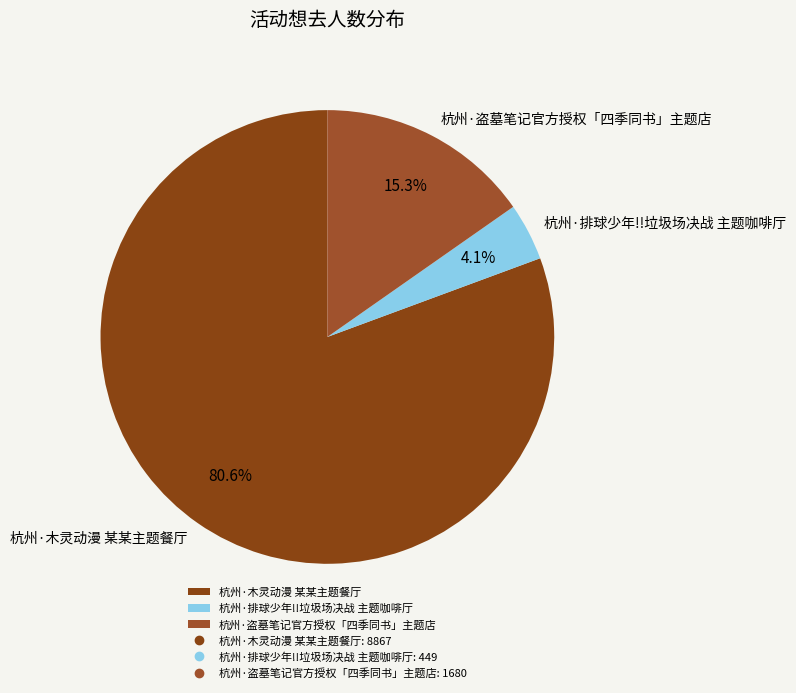

What portion of the pie excludes 杭州·盗墓笔记官方授权「四季同书」主题店?

84.7%